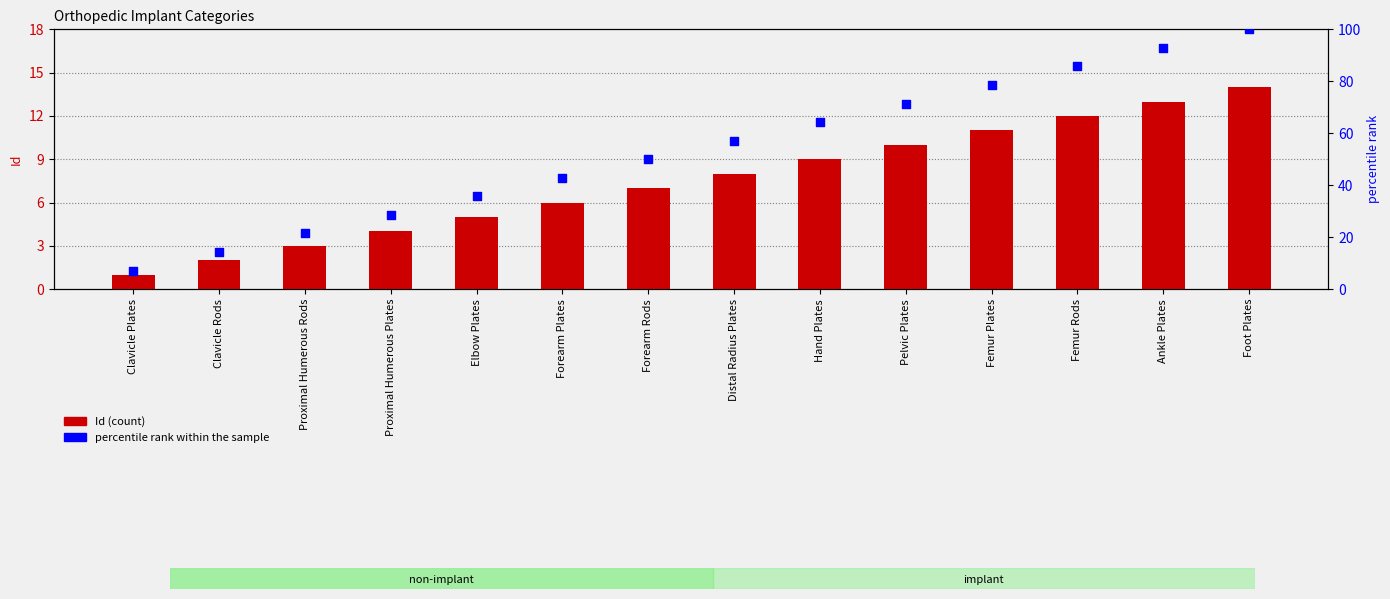

At which category is the sum across all series the highest?

Foot Plates